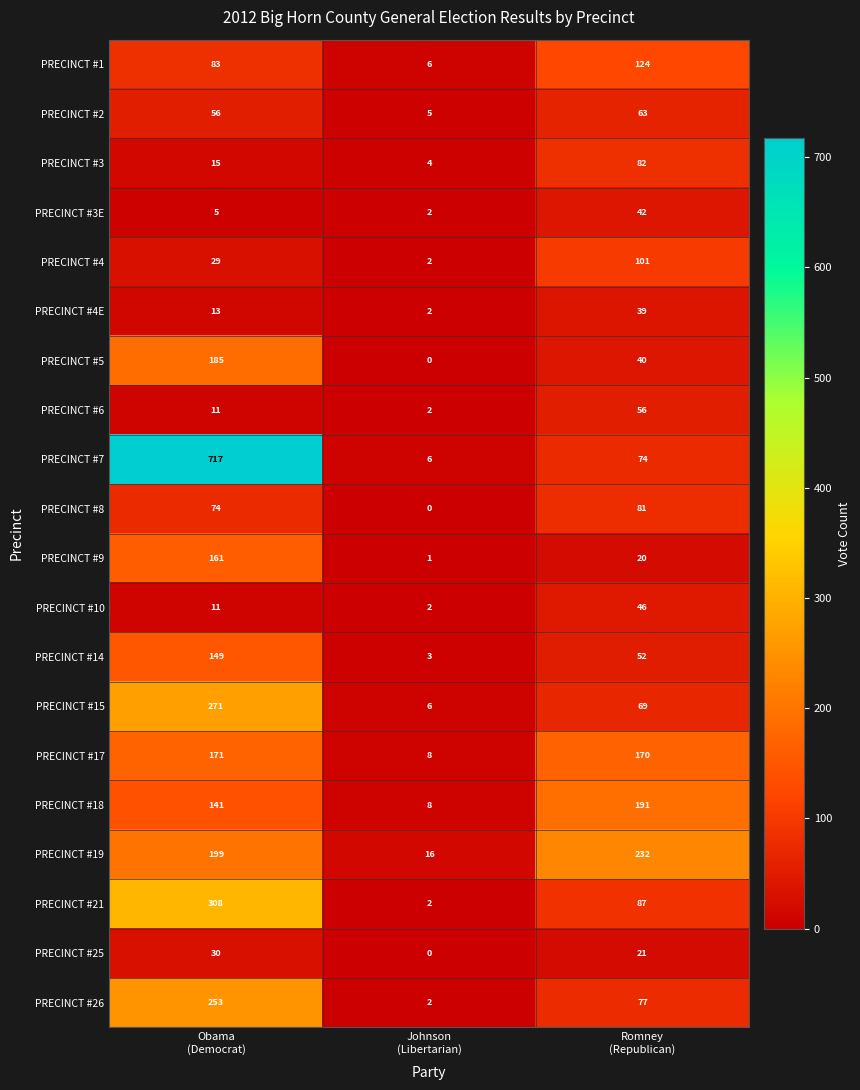

At which category is the sum across all series the highest?

Obama
(Democrat)